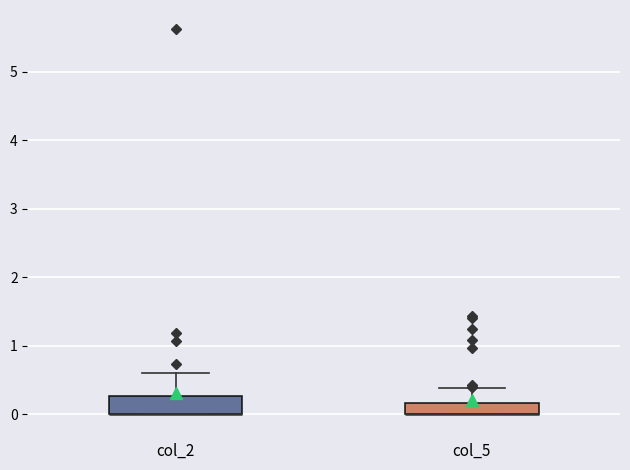

Reading left to right, transcribe this box plot: for each box, give where its median line is, the range the box spans, and where its two whiskers end, as read against the y-axis. The values are not printed on the chart, so give them approximately, as read against the axis.

col_2: median 0.0 (drawn on the box's lower edge), box 0.0 to 0.3, whiskers 0.0 to 0.6
col_5: median 0.0 (drawn on the box's lower edge), box 0.0 to 0.2, whiskers 0.0 to 0.4